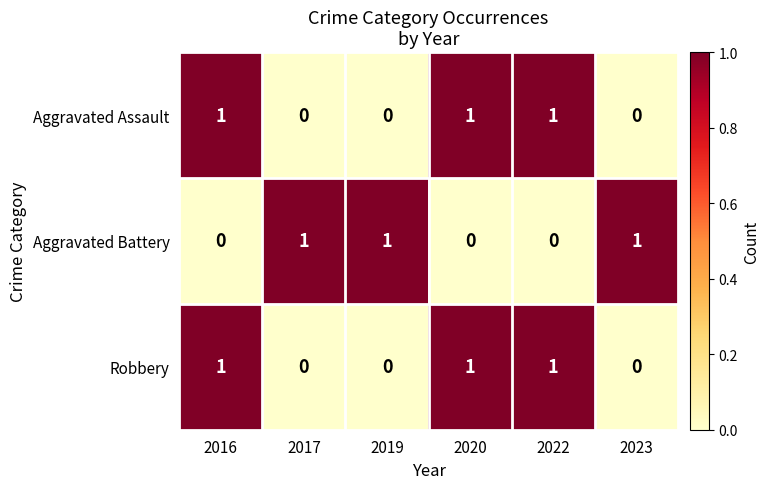

What is the maximum value shown in the chart?

1